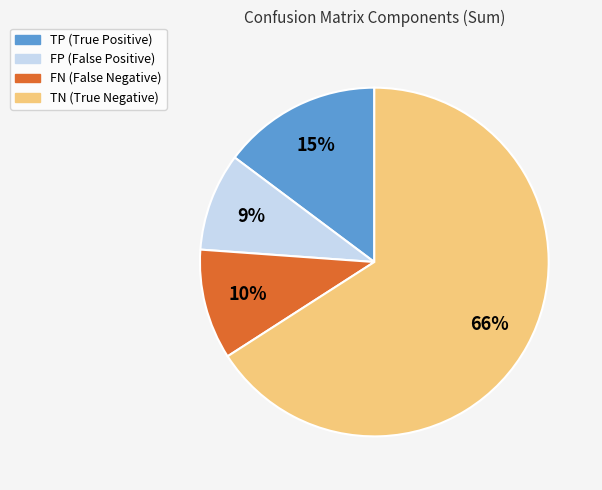

Approximately how many times larger is the value at FP compared to TP?

0.6